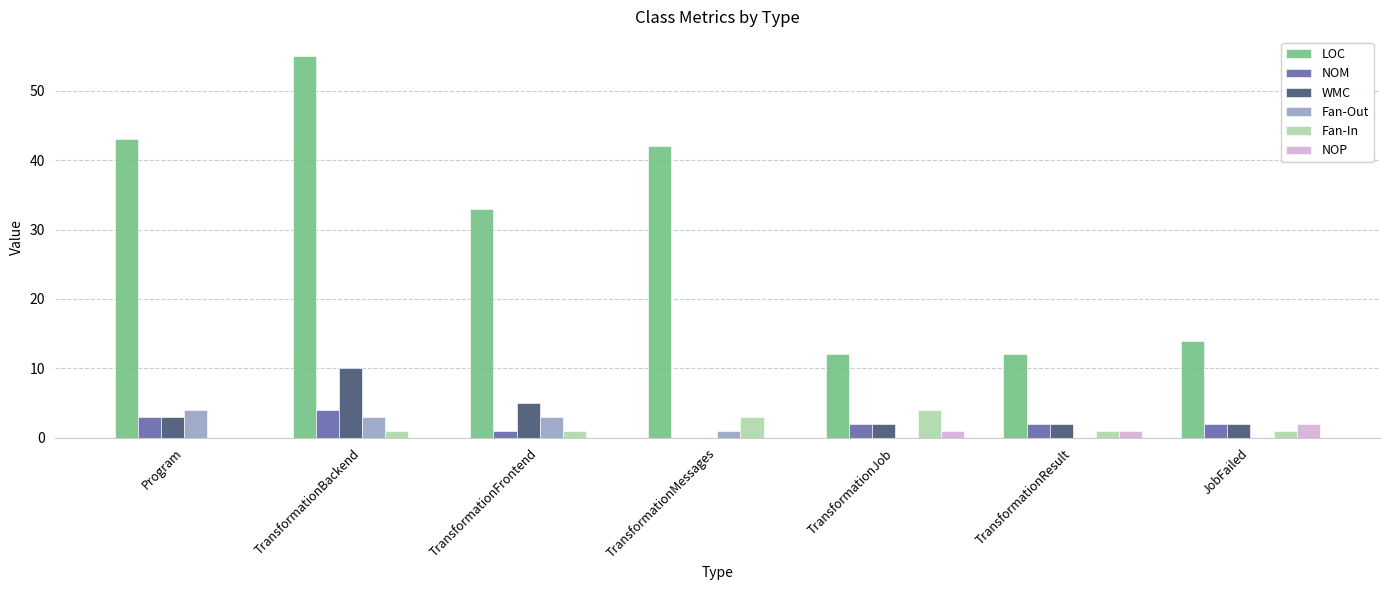

What is the maximum value for LOC?

55